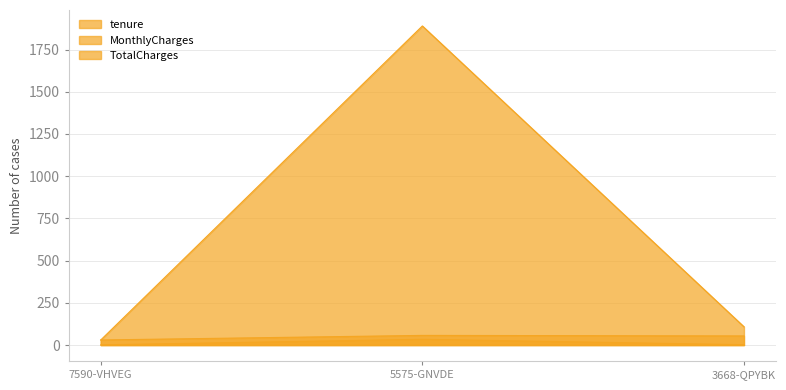

Read the MonthlyCharges value at 5575-GNVDE.

57.0